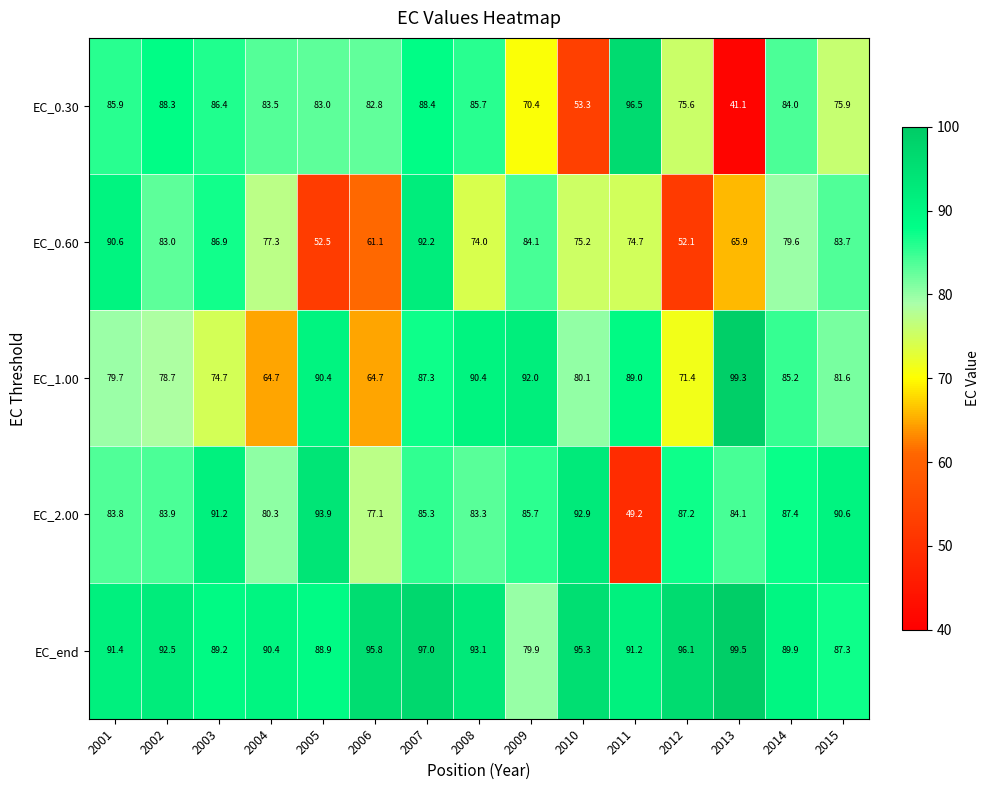

How many distinct data groups are displayed?

5